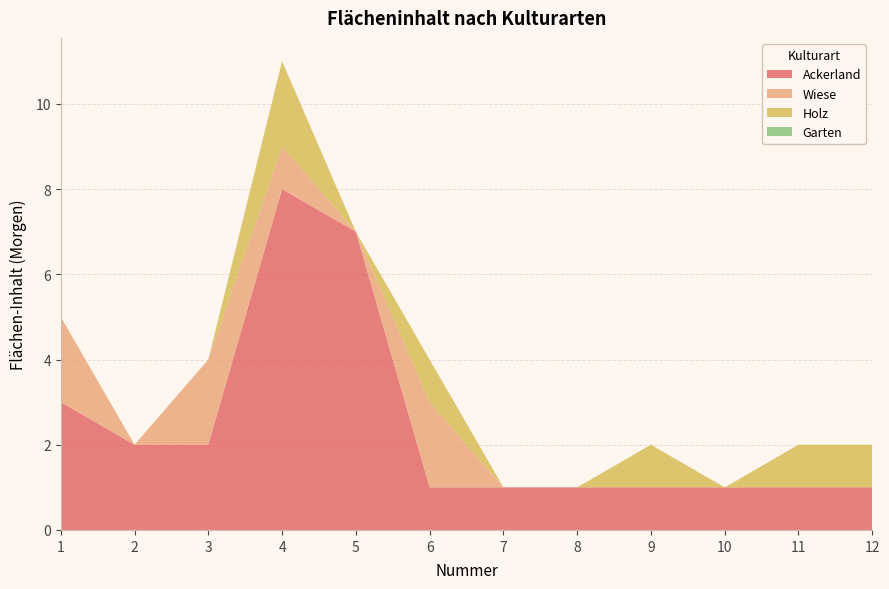

Reading left to right, extract all data points from this chart.

Ackerland: 1=3	2=2	3=2	4=8	5=7	6=1	7=1	8=1	9=1	10=1	11=1	12=1
Wiese: 1=2	2=0	3=2	4=1	5=0	6=2	7=0	8=0	9=0	10=0	11=0	12=0
Holz: 1=0	2=0	3=0	4=2	5=0	6=1	7=0	8=0	9=1	10=0	11=1	12=1
Garten: 1=0	2=0	3=0	4=0	5=0	6=0	7=0	8=0	9=0	10=0	11=0	12=0